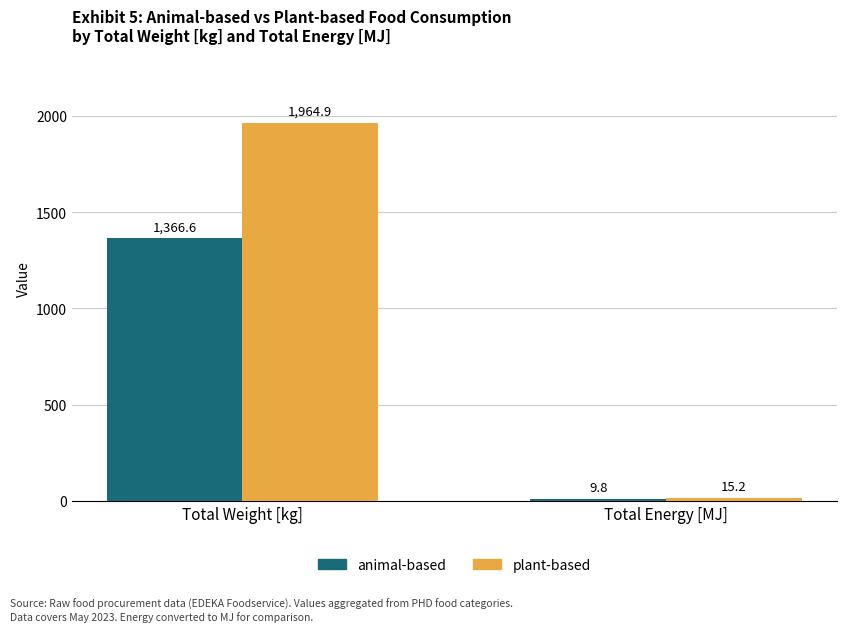

What is the label of the 1st bar from the right?

Total Energy [MJ]